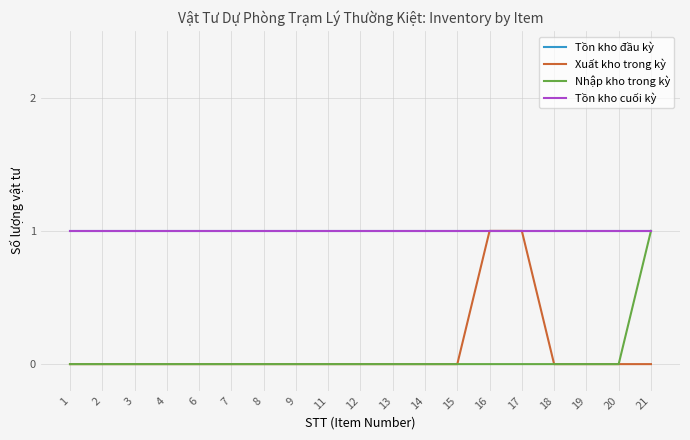

What is the maximum value shown in the chart?

1